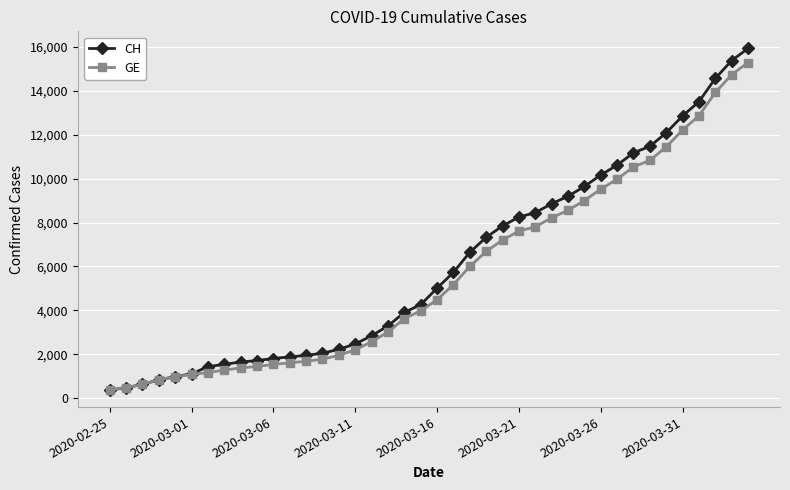

What is the minimum value shown in the chart?

375